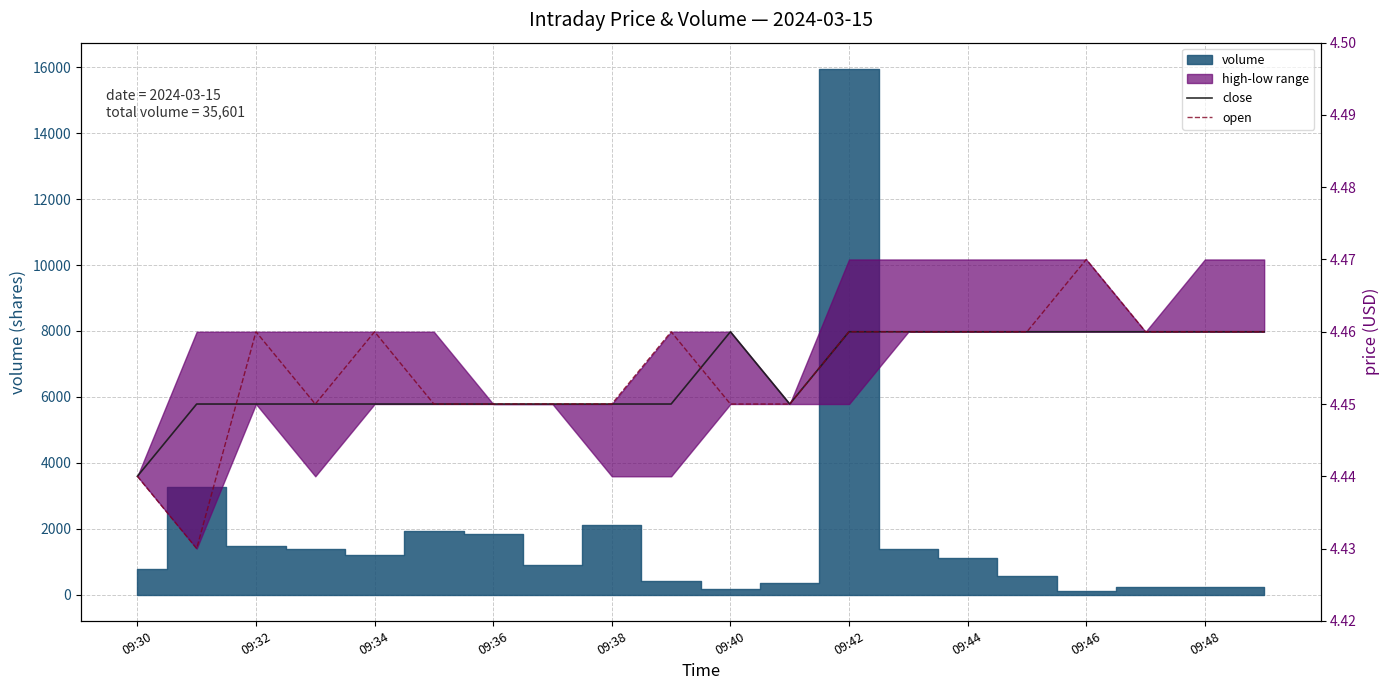

Which series changed the most between 09:32 and 19?

open